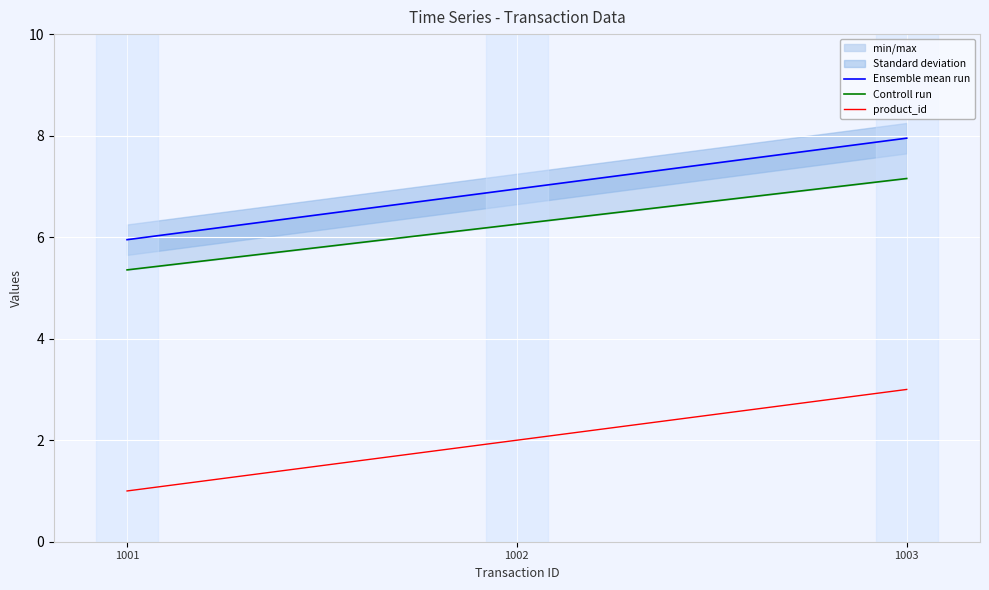

What is the maximum value for Controll run?

7.2